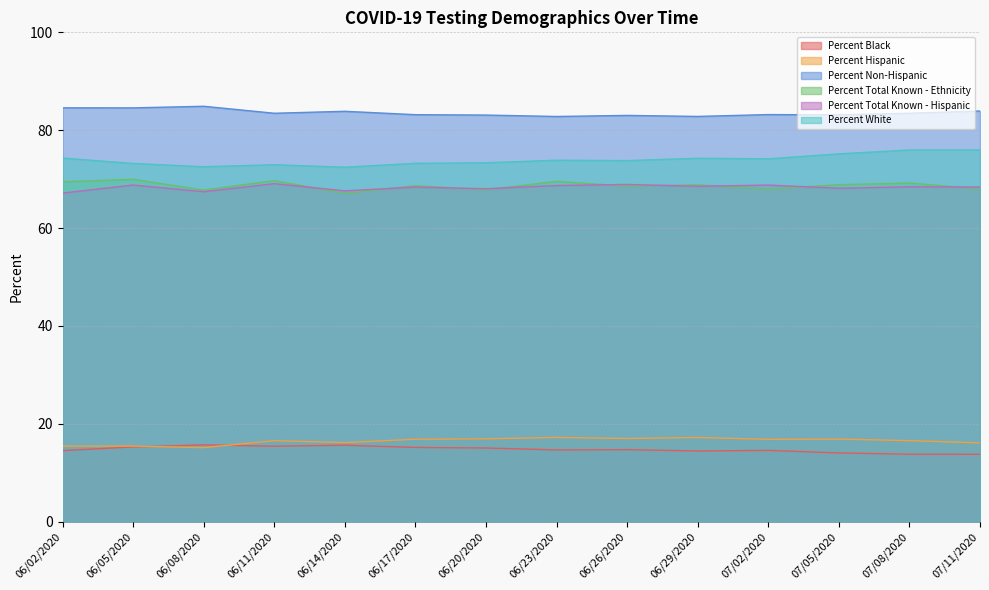

Which series changed the most between 06/23/2020 and 07/08/2020?

Percent White